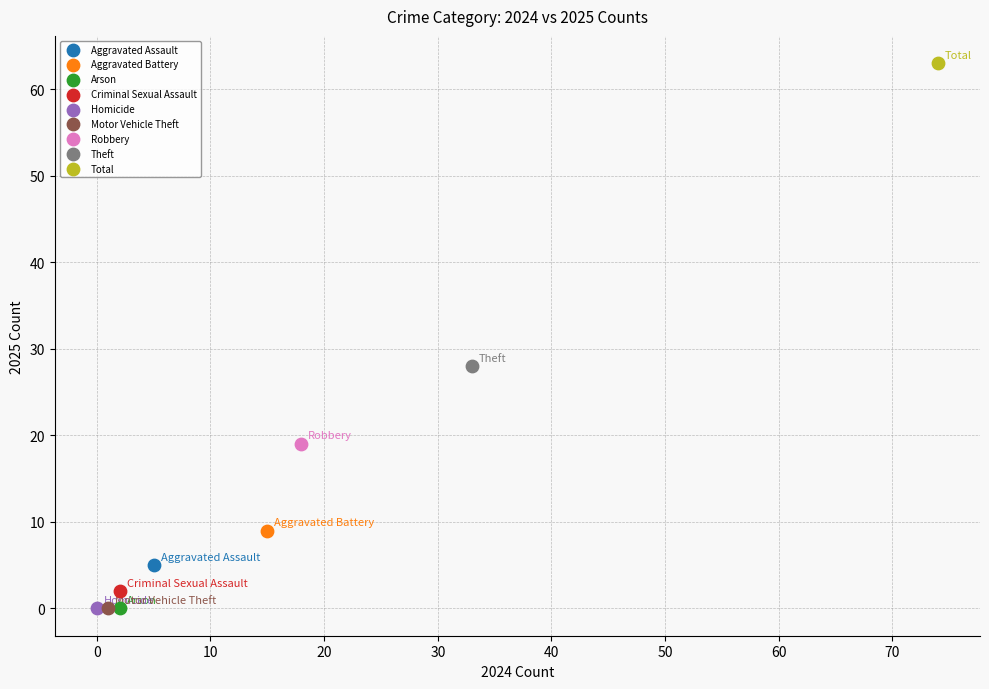

What are all the series names shown in the legend?

Aggravated Assault, Aggravated Battery, Arson, Criminal Sexual Assault, Homicide, Motor Vehicle Theft, Robbery, Theft, Total